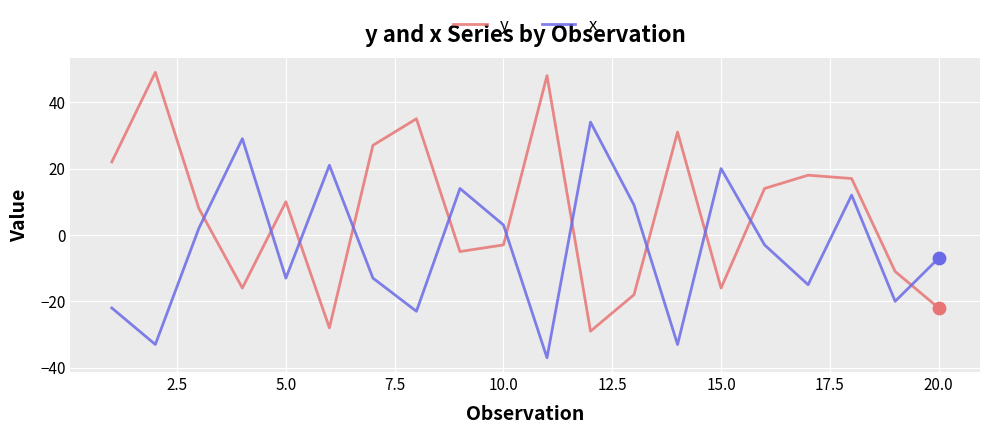

Which series has the widest spread of values?

y